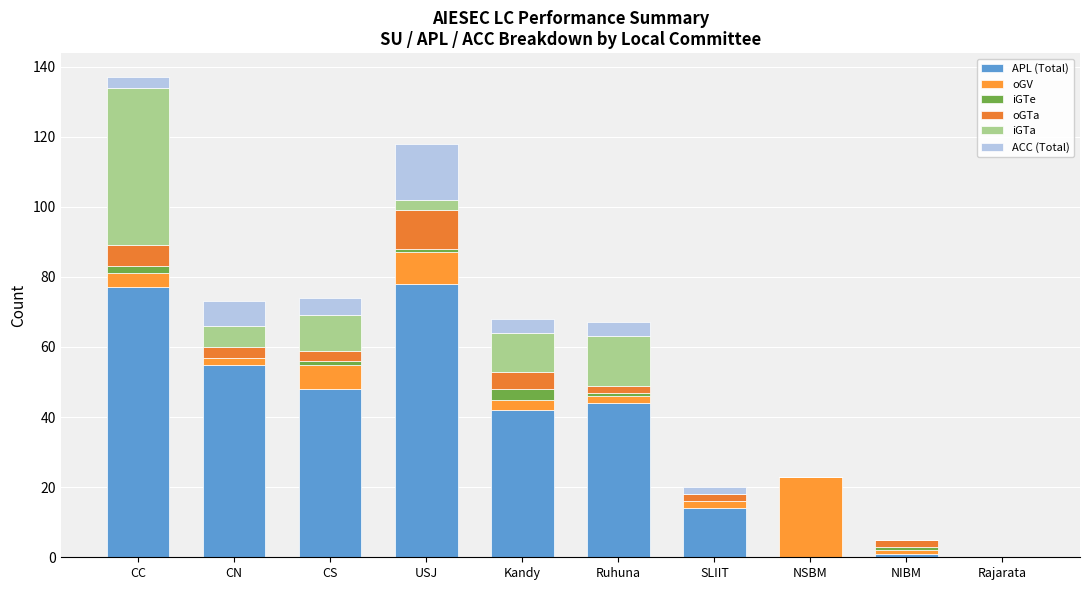

Are the bars horizontal?

No